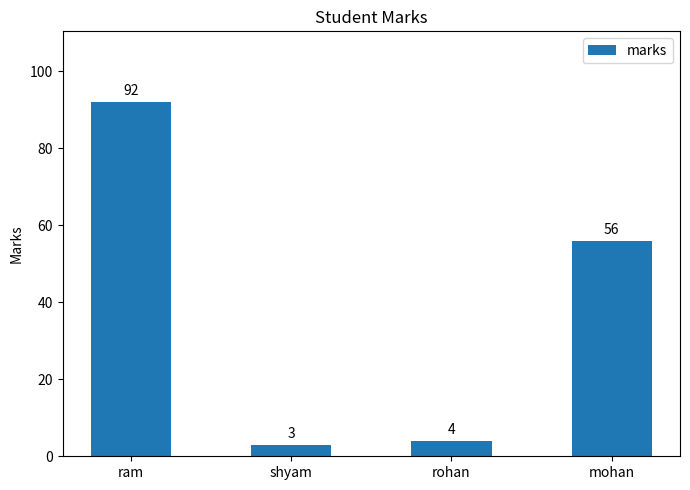

Is it true that the value at shyam is 3?

True